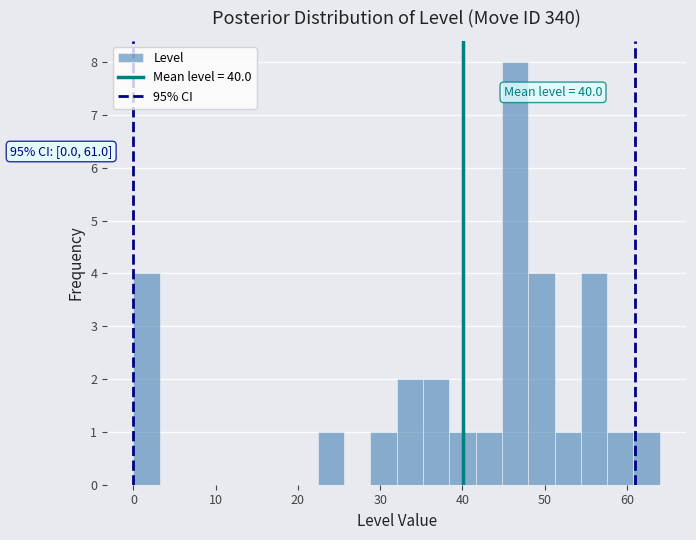

Around what value on the x-axis is the tallest bar? Give the approximate position of its centre, as read against the axis.

46